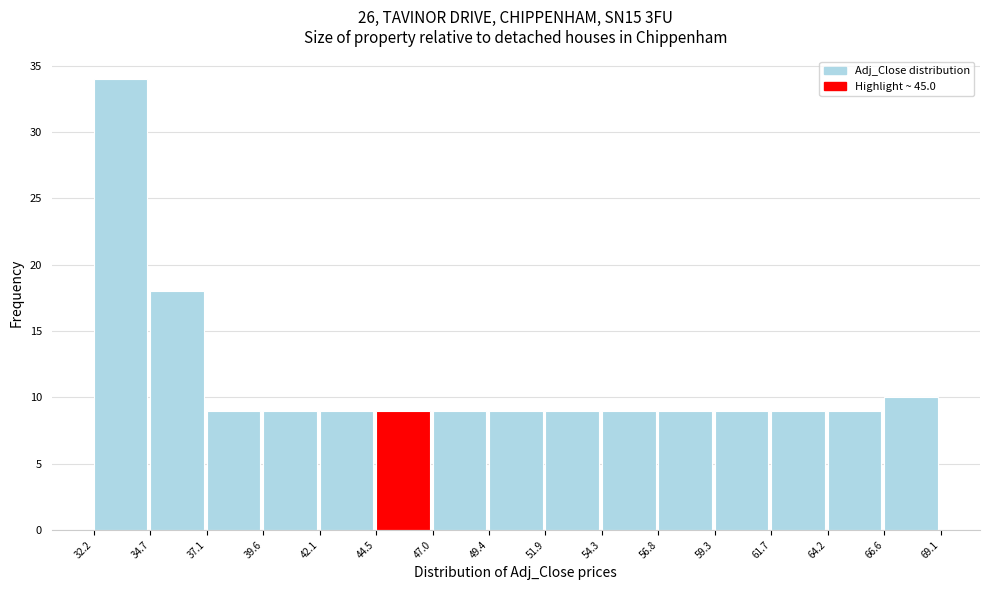

Reading left to right, transcribe this chart: for each bar, give the range it covers on the x-axis and its height. The values are not printed on the chart, so give them approximately, as read against the axis.

32.2 to 34.7: 34
34.7 to 37.1: 18
37.1 to 39.6: 9
39.6 to 42.1: 9
42.1 to 44.5: 9
44.5 to 47.0: 9
47.0 to 49.4: 9
49.4 to 51.9: 9
51.9 to 54.3: 9
54.3 to 56.8: 9
56.8 to 59.3: 9
59.3 to 61.7: 9
61.7 to 64.2: 9
64.2 to 66.6: 9
66.6 to 69.1: 10